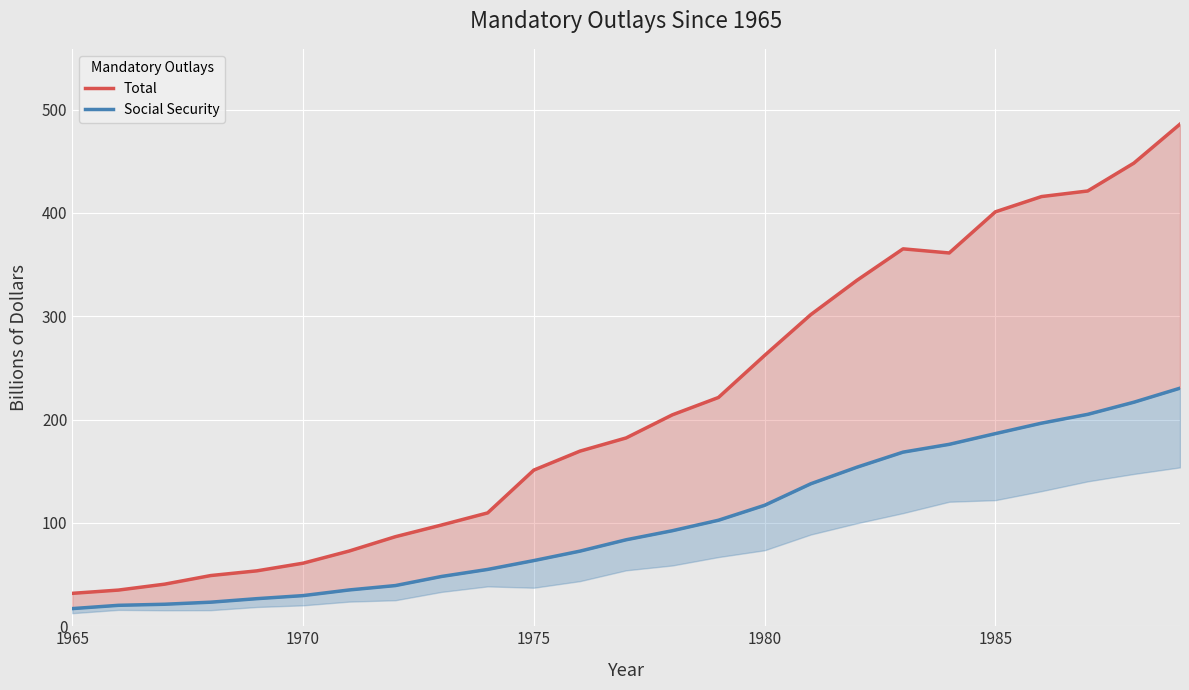

True or false: Social Security and Total cross at least once.

False